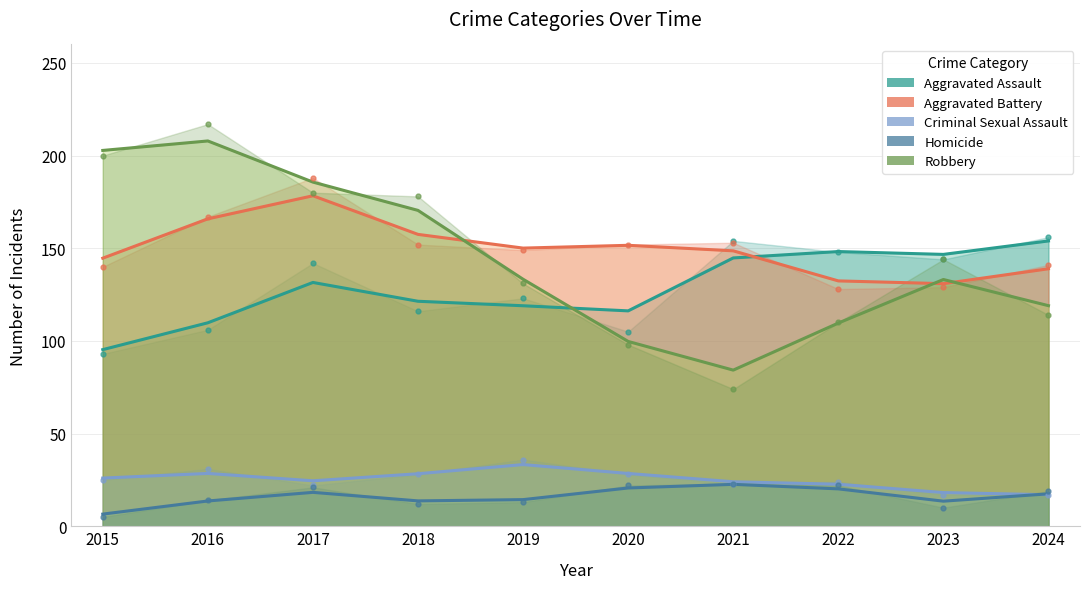

What are all the series names shown in the legend?

Aggravated Assault, Aggravated Battery, Criminal Sexual Assault, Homicide, Robbery